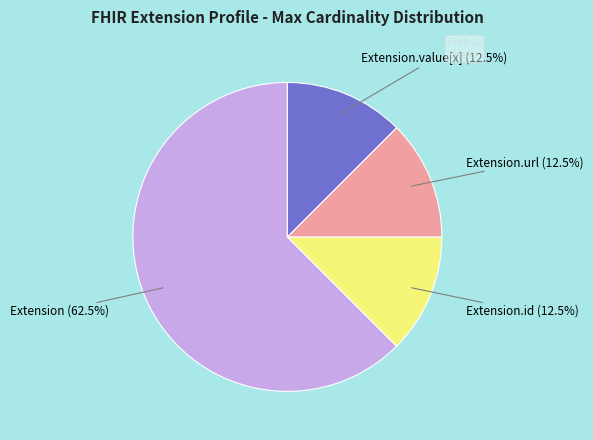

Is there a majority slice in this chart?

Yes